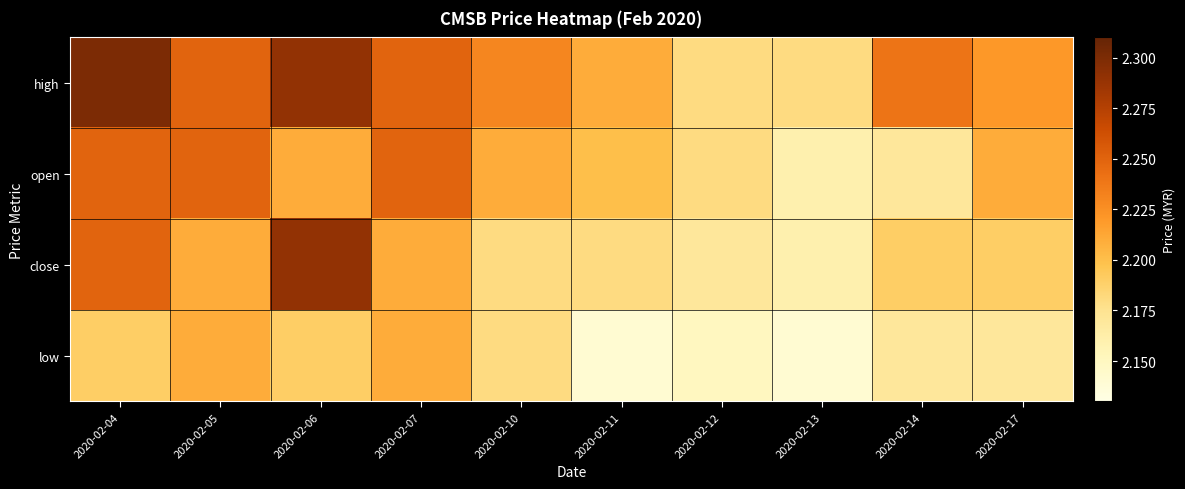

Reading left to right, extract all data points from this chart.

high: 2020-02-04=2.3	2020-02-05=2.2	2020-02-06=2.3	2020-02-07=2.2	2020-02-10=2.2	2020-02-11=2.2	2020-02-12=2.2	2020-02-13=2.2	2020-02-14=2.2	2020-02-17=2.2
open: 2020-02-04=2.2	2020-02-05=2.2	2020-02-06=2.2	2020-02-07=2.2	2020-02-10=2.2	2020-02-11=2.2	2020-02-12=2.2	2020-02-13=2.2	2020-02-14=2.2	2020-02-17=2.2
close: 2020-02-04=2.2	2020-02-05=2.2	2020-02-06=2.3	2020-02-07=2.2	2020-02-10=2.2	2020-02-11=2.2	2020-02-12=2.2	2020-02-13=2.2	2020-02-14=2.2	2020-02-17=2.2
low: 2020-02-04=2.2	2020-02-05=2.2	2020-02-06=2.2	2020-02-07=2.2	2020-02-10=2.2	2020-02-11=2.1	2020-02-12=2.1	2020-02-13=2.1	2020-02-14=2.2	2020-02-17=2.2